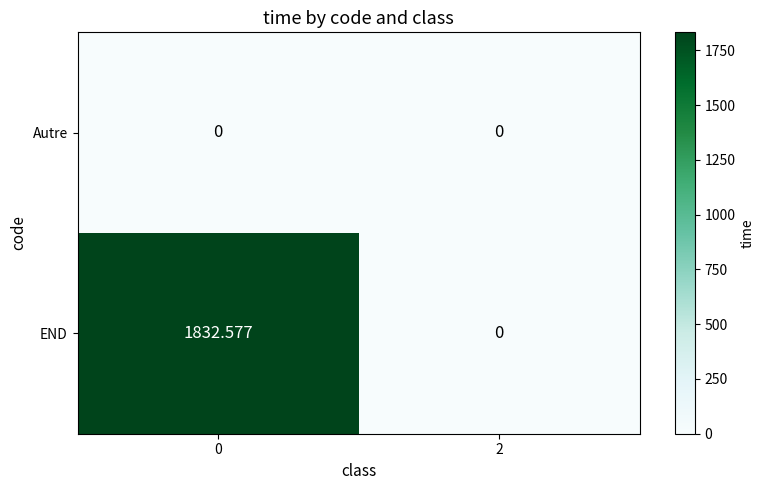

Which series has the largest total across all categories?

END